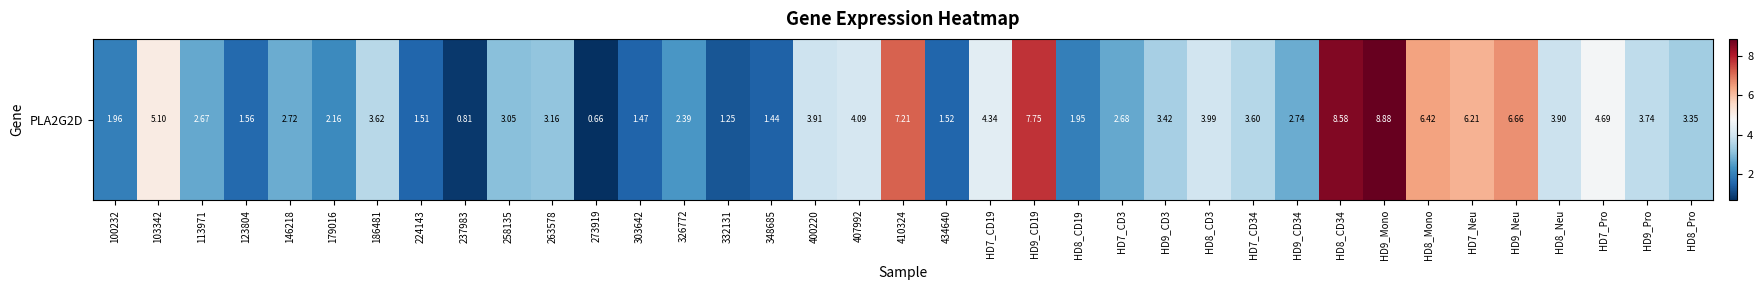

Reading left to right, list all the values displayed in this chart.

2.0	5.1	2.7	1.6	2.7	2.2	3.6	1.5	0.8	3.0	3.2	0.7	1.5	2.4	1.2	1.4	3.9	4.1	7.2	1.5	4.3	7.8	1.9	2.7	3.4	4.0	3.6	2.7	8.6	8.9	6.4	6.2	6.7	3.9	4.7	3.7	3.4